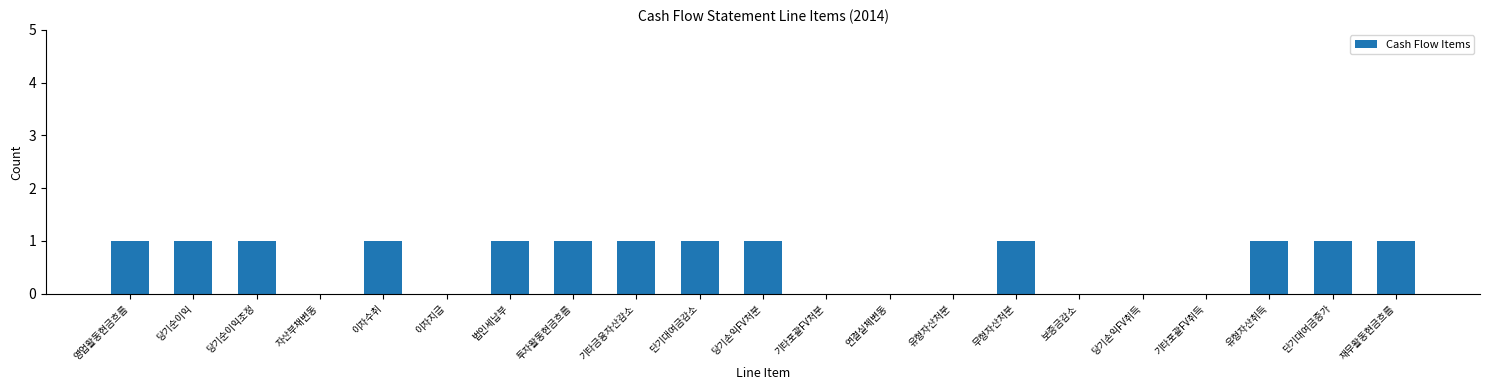

What is the sum of all values?

13